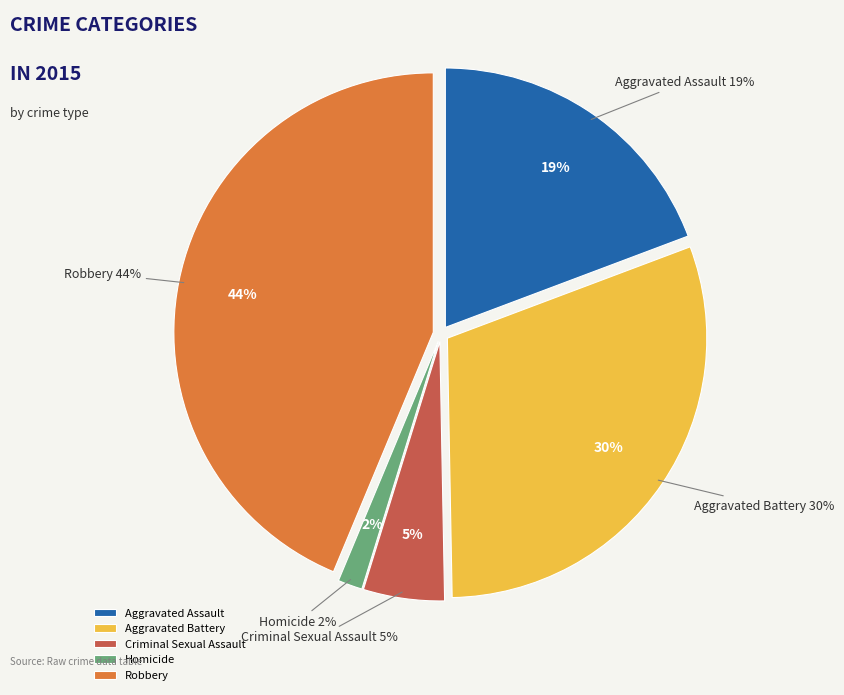

Is it true that Robbery is 44% of the pie?

True